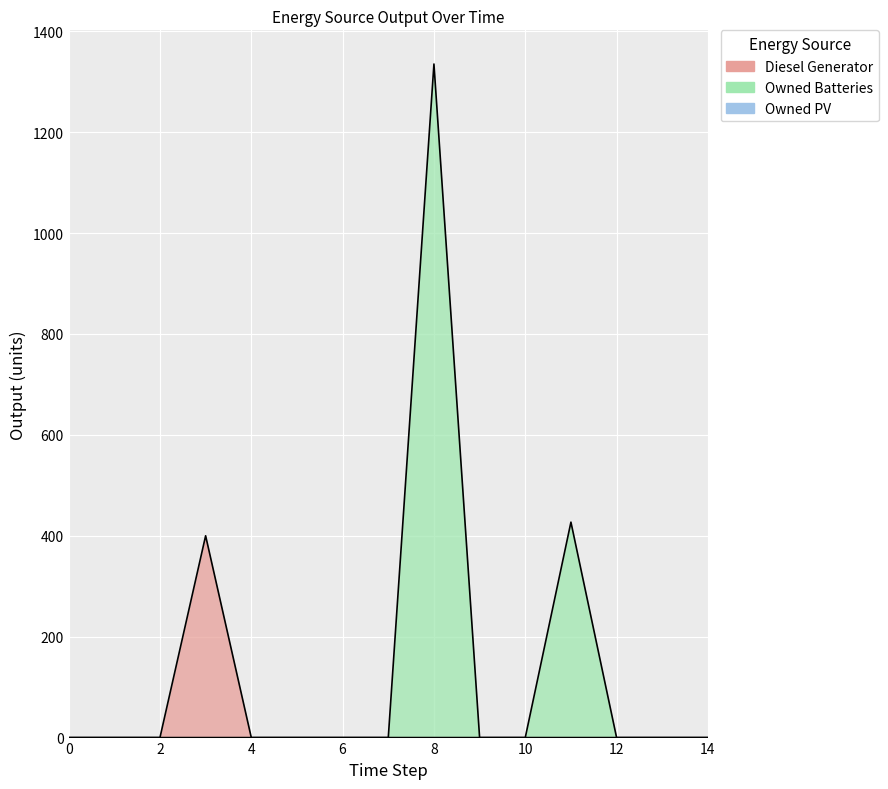

What is the sum of all Owned Batteries values?

1762